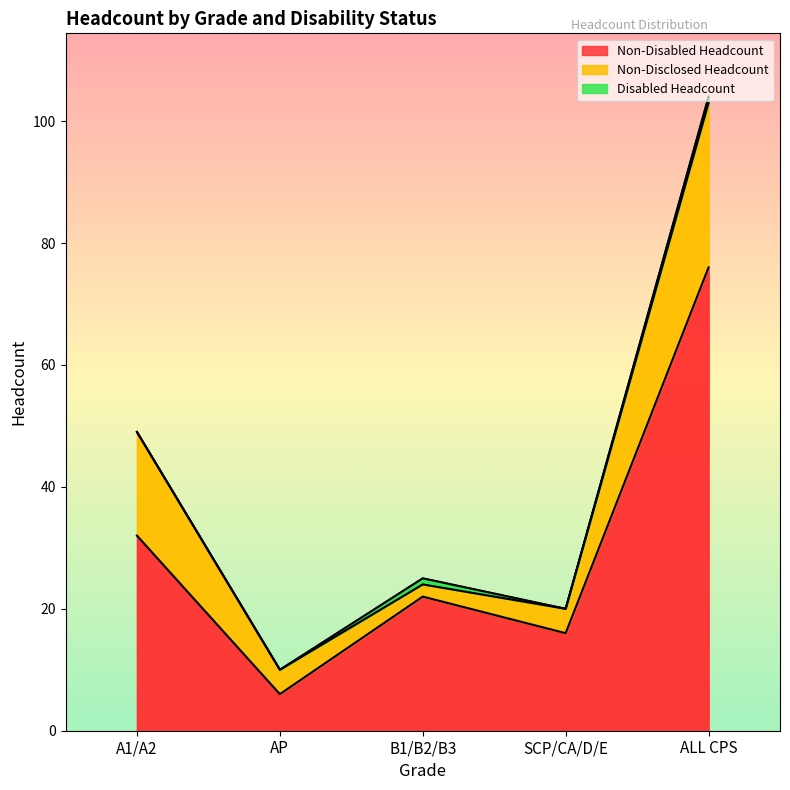

At which category is the sum across all series the highest?

ALL CPS